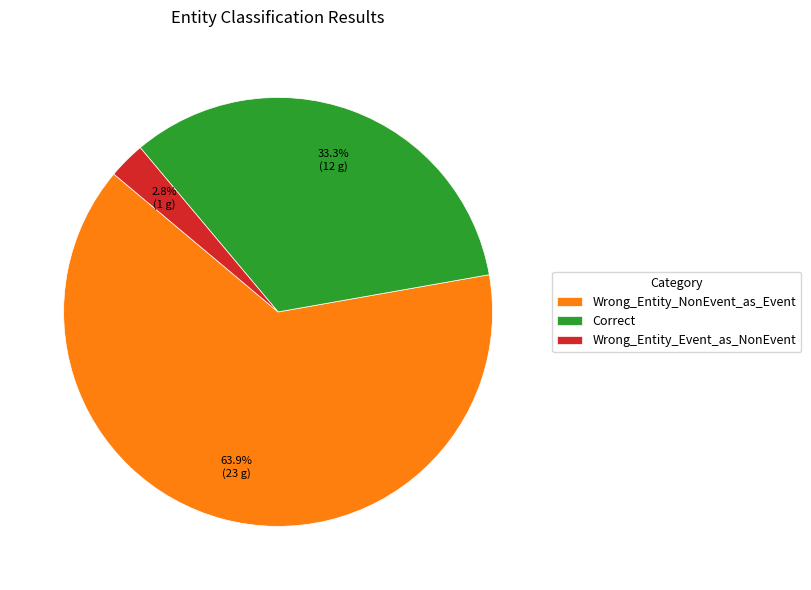

Which has a higher value, Wrong_Entity_Event_as_NonEvent or Wrong_Entity_NonEvent_as_Event?

Wrong_Entity_NonEvent_as_Event